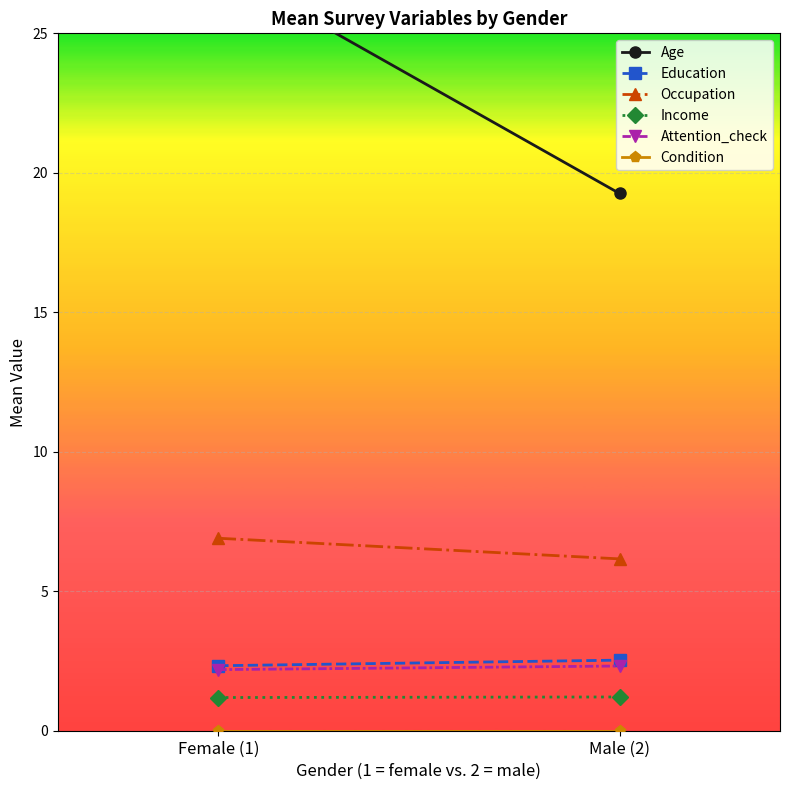

What is the label of the 1st point from the left?

Female (1)